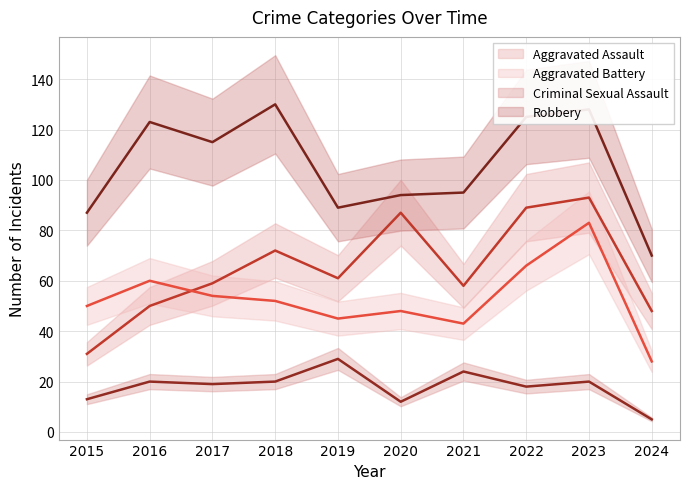

Reading left to right, extract all data points from this chart.

Aggravated Assault: 2015=31	2016=50	2017=59	2018=72	2019=61	2020=87	2021=58	2022=89	2023=93	2024=48
Aggravated Battery: 2015=50	2016=60	2017=54	2018=52	2019=45	2020=48	2021=43	2022=66	2023=83	2024=28
Criminal Sexual Assault: 2015=13	2016=20	2017=19	2018=20	2019=29	2020=12	2021=24	2022=18	2023=20	2024=5
Robbery: 2015=87	2016=123	2017=115	2018=130	2019=89	2020=94	2021=95	2022=125	2023=128	2024=70